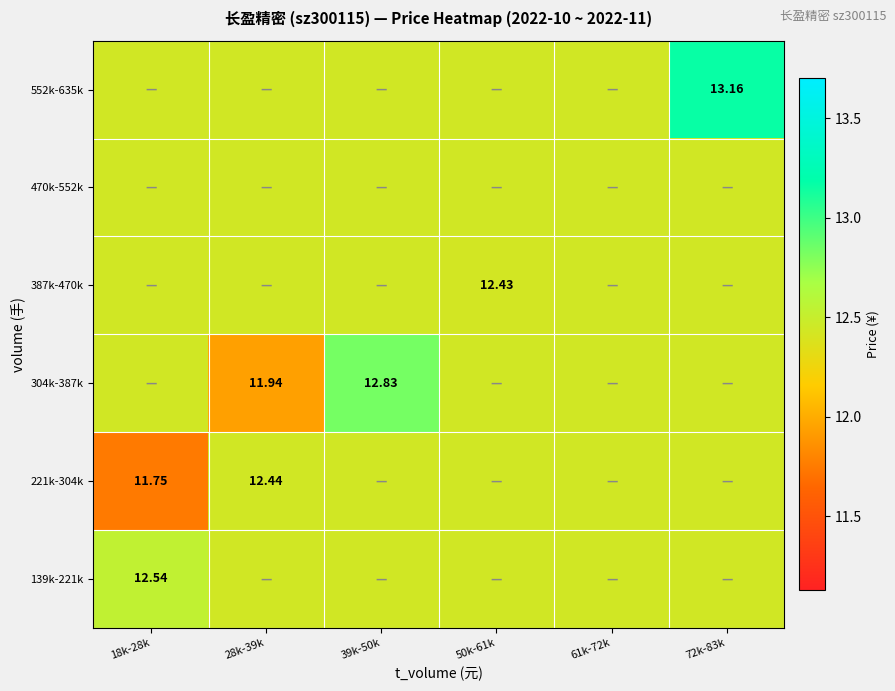

Which category has the lowest value across all series?

18k-28k